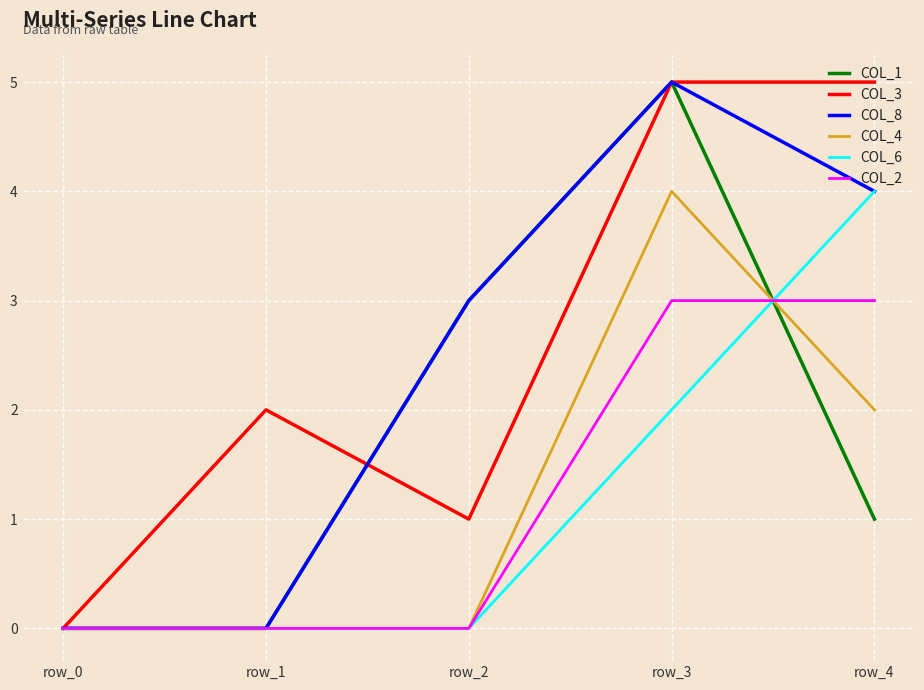

At which category is the sum across all series the highest?

row_3